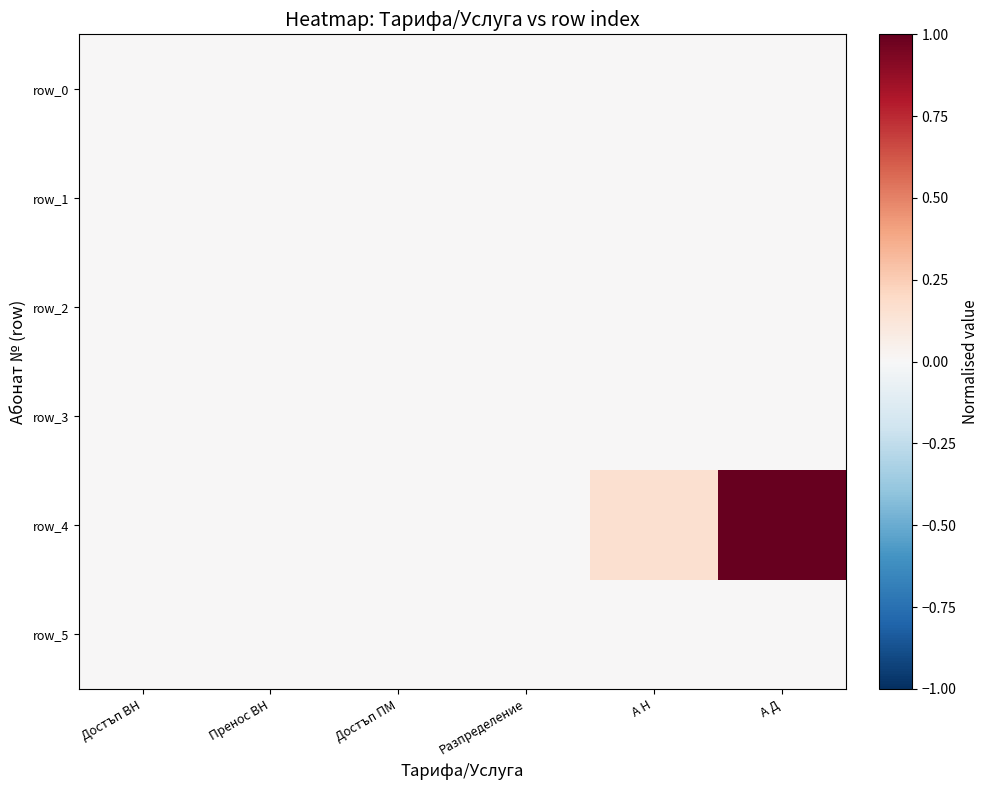

At how many categories does at least one series exceed 0?

6